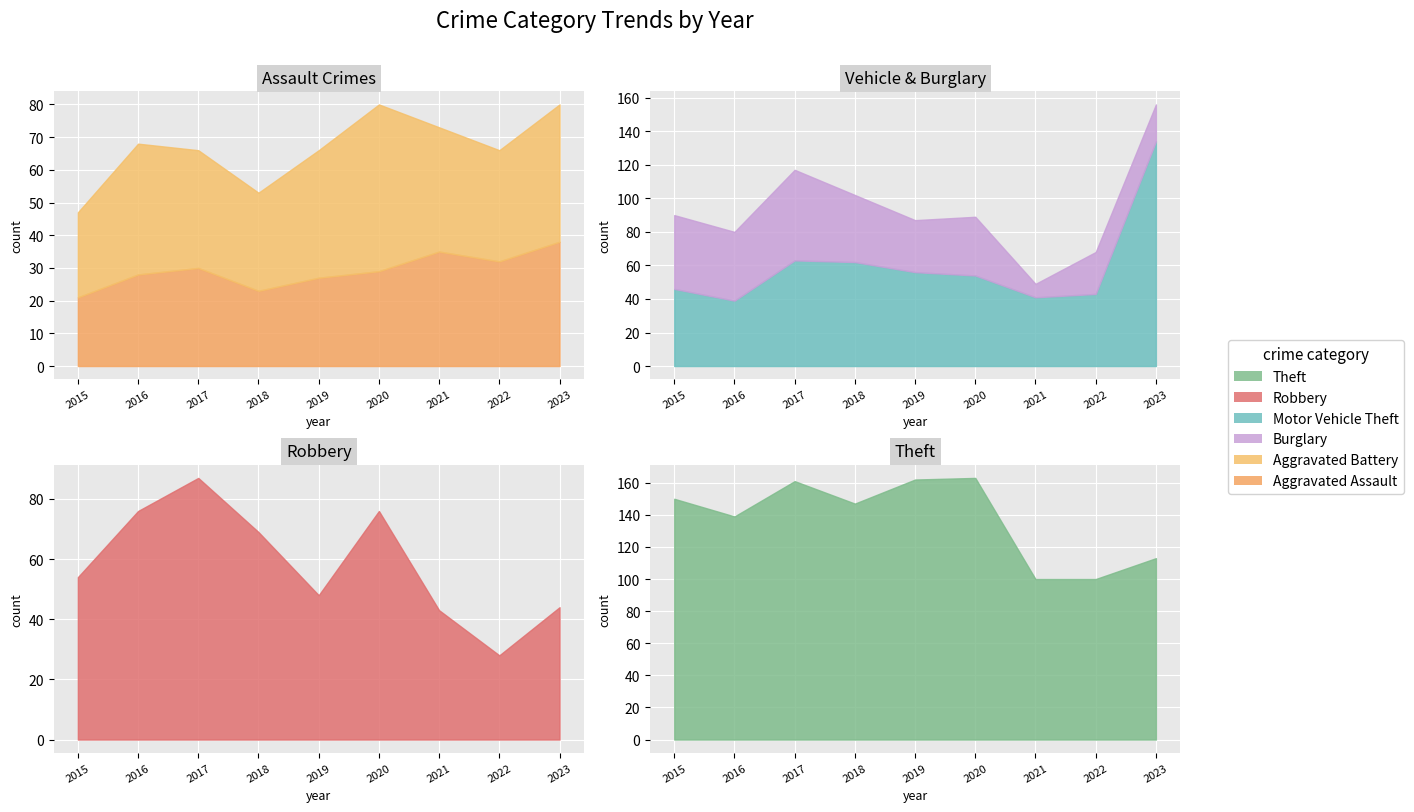

Which series has the largest range (max minus min)?

Motor Vehicle Theft